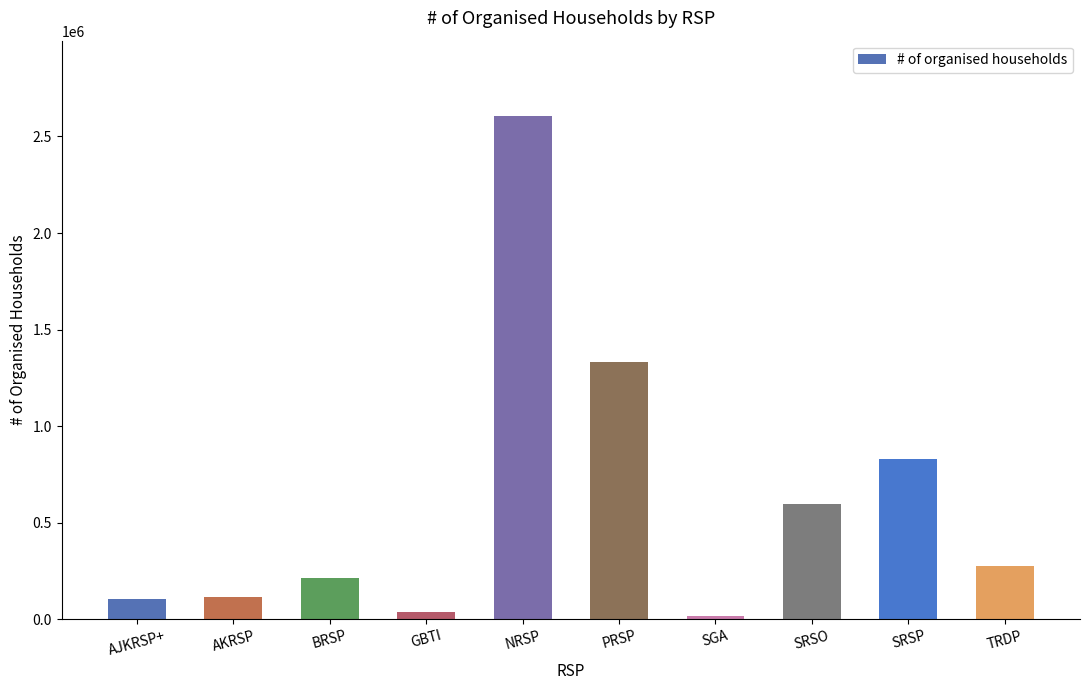

Which has a higher value, SGA or SRSP?

SRSP